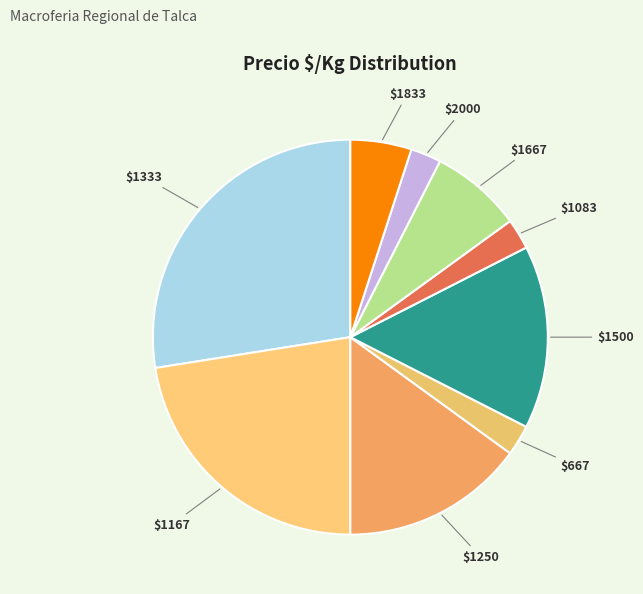

True or false: $1083 accounts for 3% of the total.

True